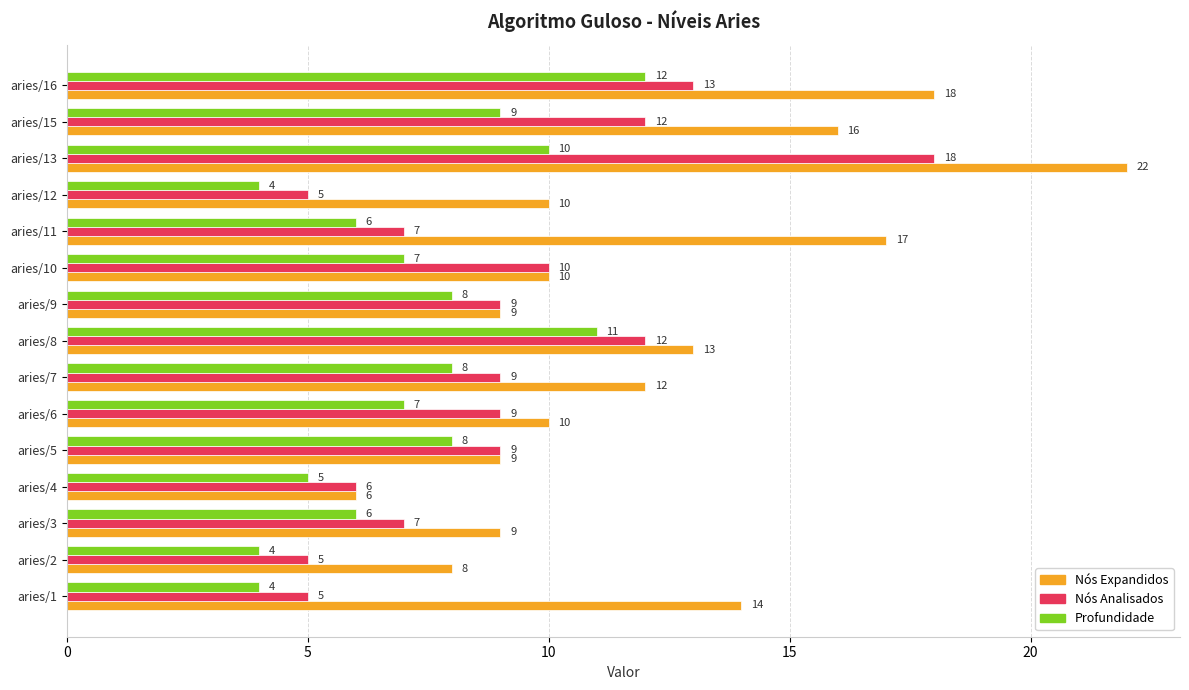

Rank the series by their maximum value, from lowest to highest.

Profundidade, Nós Analisados, Nós Expandidos